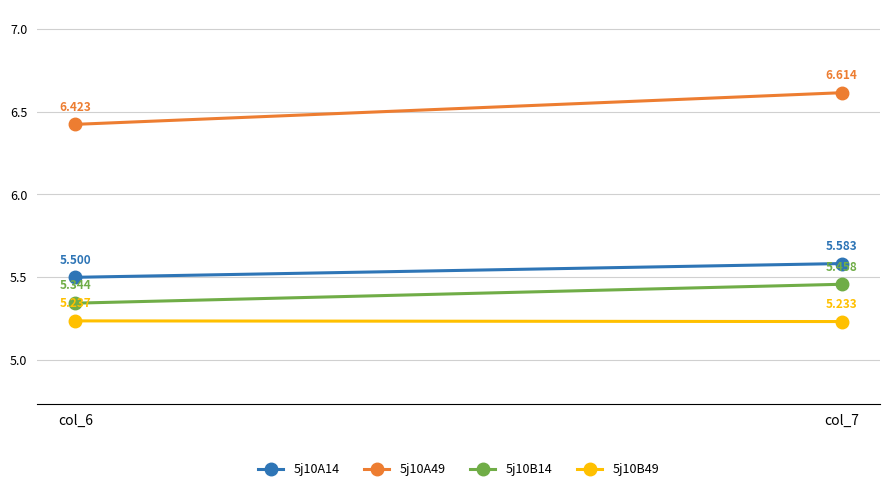

How many 5j10A14 values are between 5 and 6?

2